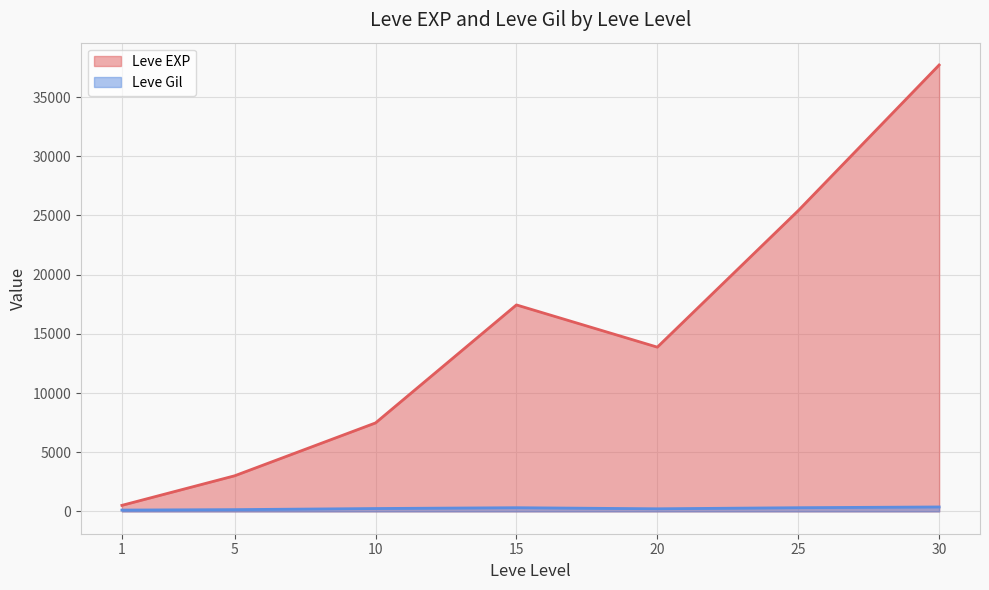

At how many categories does at least one series exceed 14547?

3